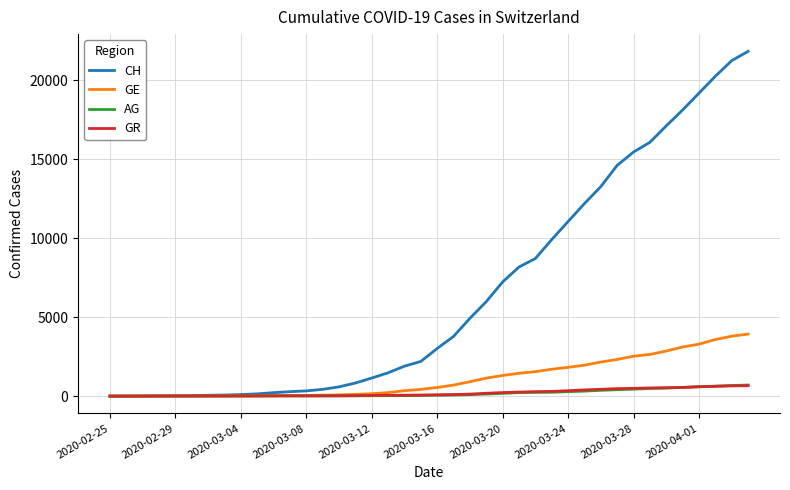

Which series has the largest total across all categories?

CH